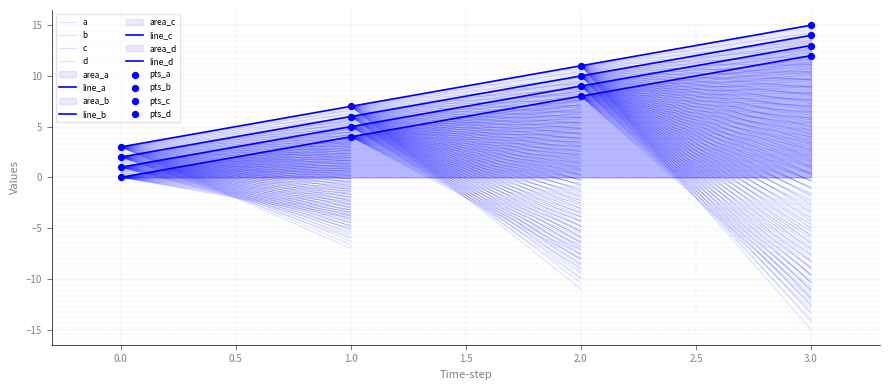

What are all the series names shown in the legend?

a, b, c, d